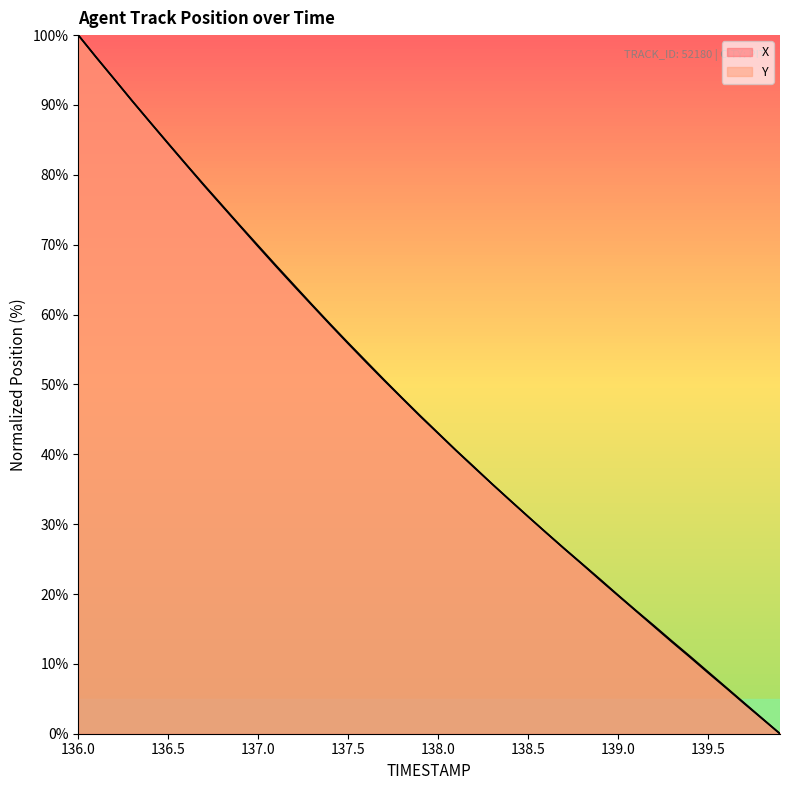

Reading right to left, transcribe all the data shown in this chart.

X: 0.0	2.2	4.4	6.6	8.9	11.1	13.2	15.5	17.6	19.8	22.1	24.3	26.5	28.8	31.1	33.4	35.7	38.1	40.5	43.0	45.4	48.0	50.6	53.2	55.8	58.5	61.3	64.1	66.9	69.7	72.6	75.5	78.4	81.4	84.4	87.5	90.5	93.7	96.8	100.0
Y: 0.0	2.2	4.3	6.6	8.7	10.9	13.1	15.3	17.6	19.8	22.0	24.3	26.5	28.8	31.1	33.4	35.7	38.2	40.6	43.0	45.5	48.1	50.7	53.3	55.9	58.6	61.4	64.2	67.0	69.9	72.7	75.6	78.5	81.5	84.5	87.5	90.6	93.7	96.8	100.0